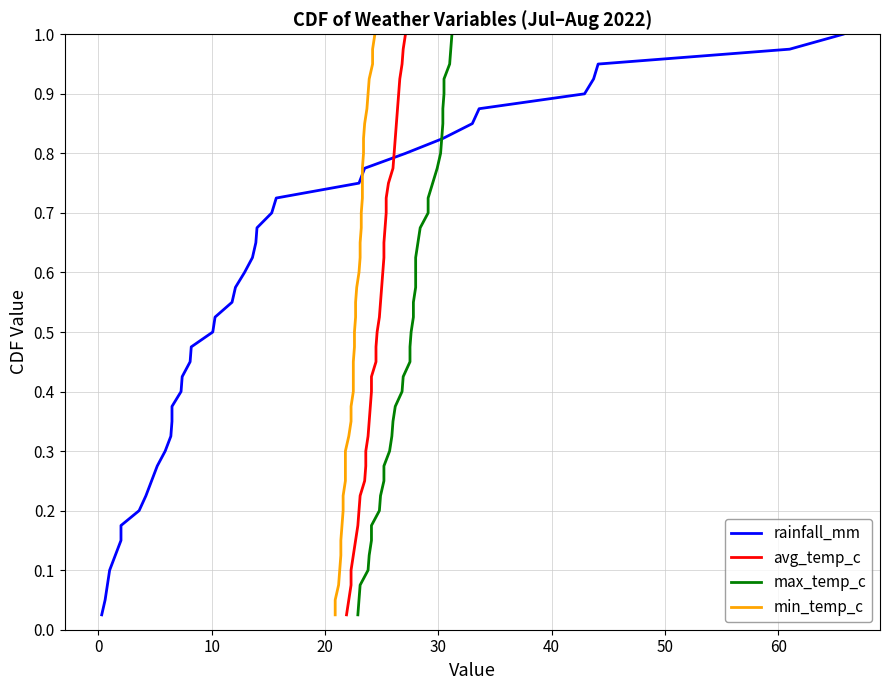

What is the value of the max_temp_c point at the 19th from the left?

0.5